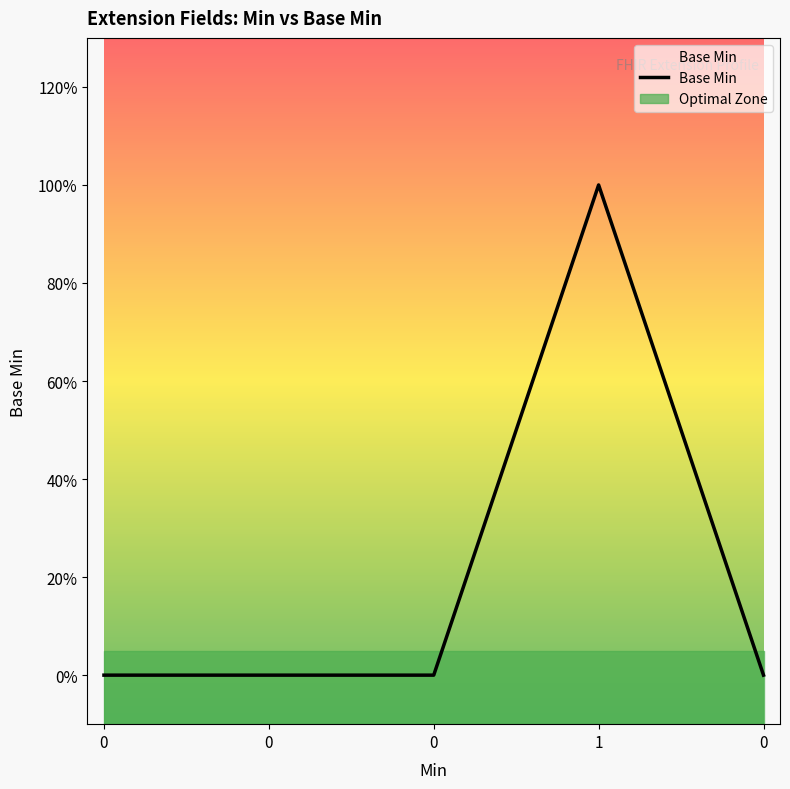

What is the greatest value displayed?

1